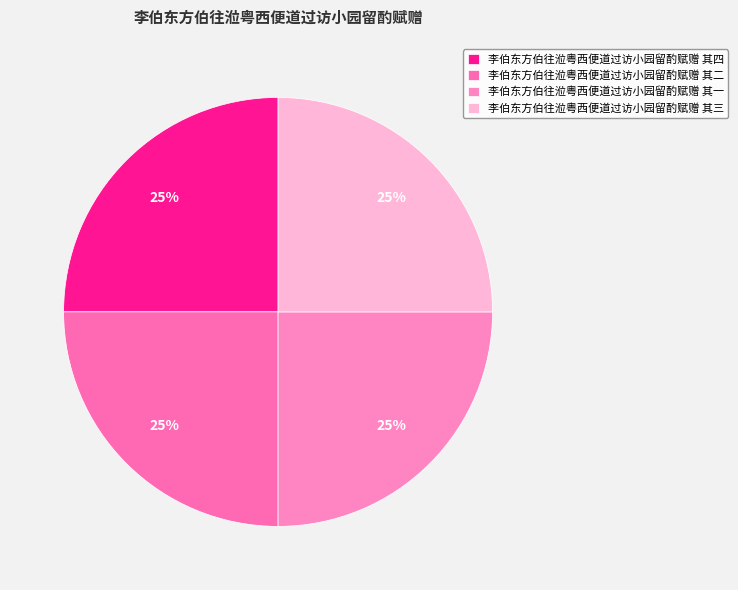

To the nearest percent, what is the combined percentage of 李伯东方伯往涖粤西便道过访小园留酌赋赠 其四 and 李伯东方伯往涖粤西便道过访小园留酌赋赠 其二?

50%